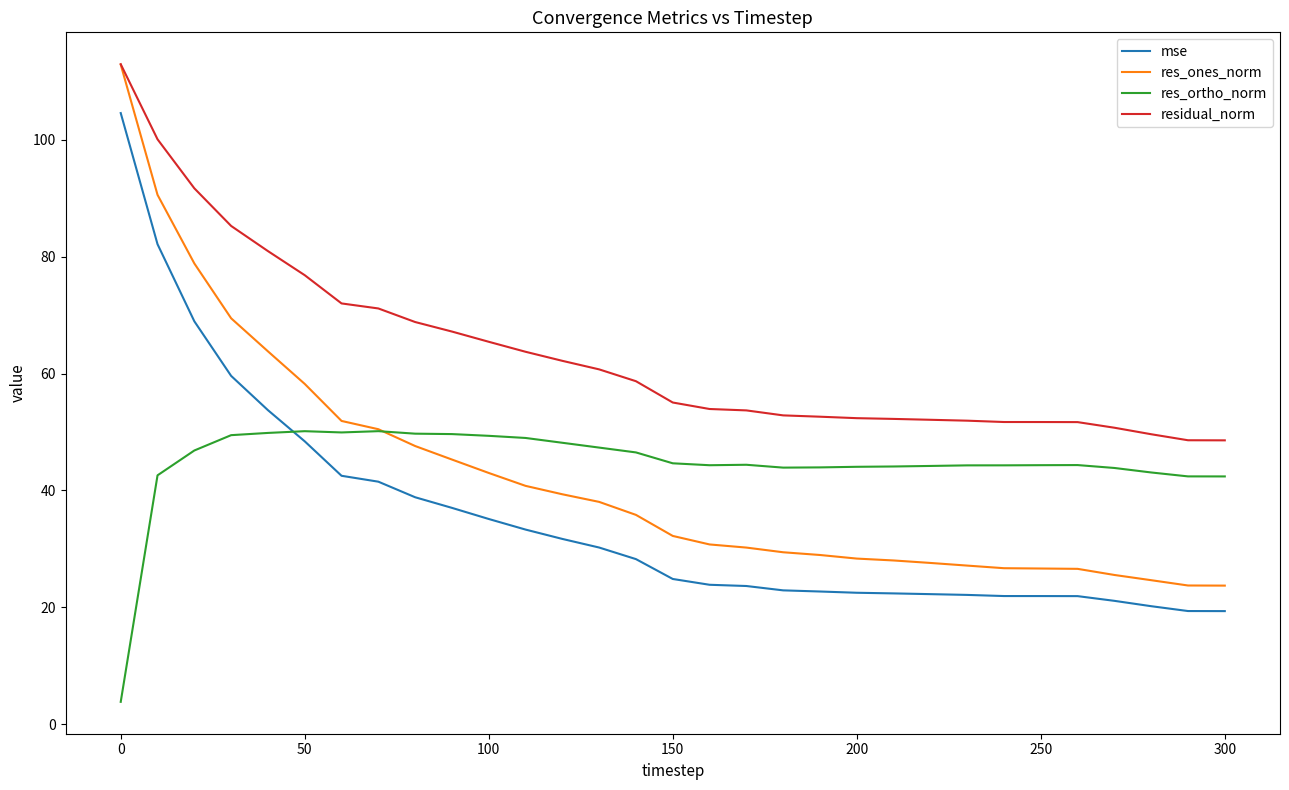

What is the sum of all res_ones_norm values?

1306.2